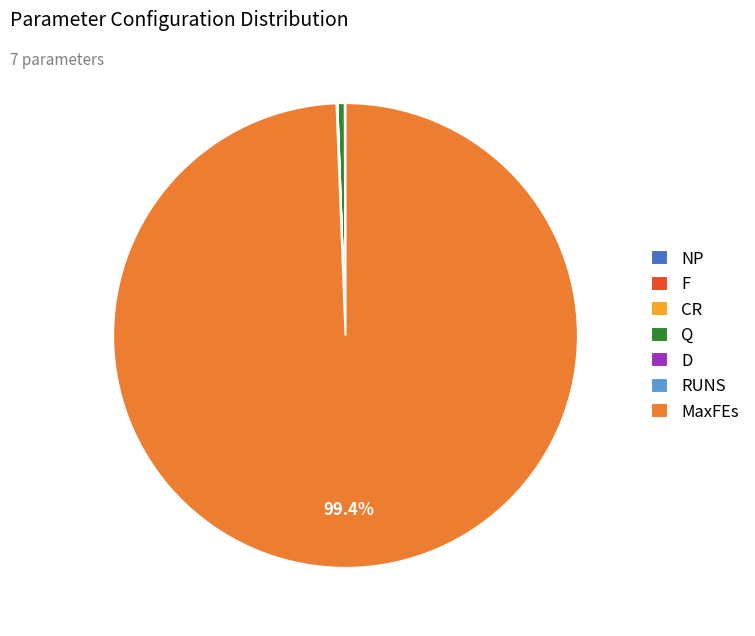

What is the change in value from F to CR?

-0.2